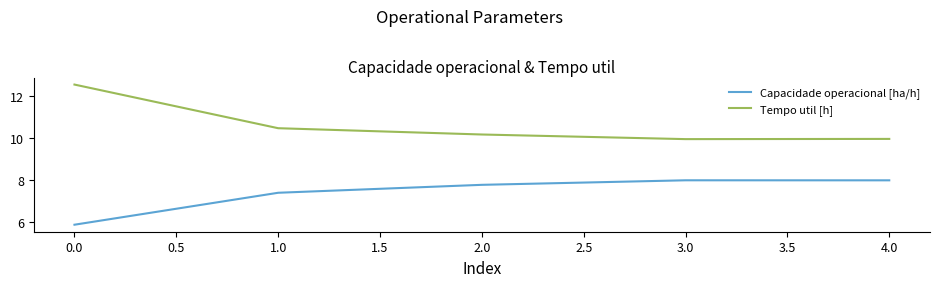

At which category does Capacidade operacional [ha/h] reach its first local peak?

3.0